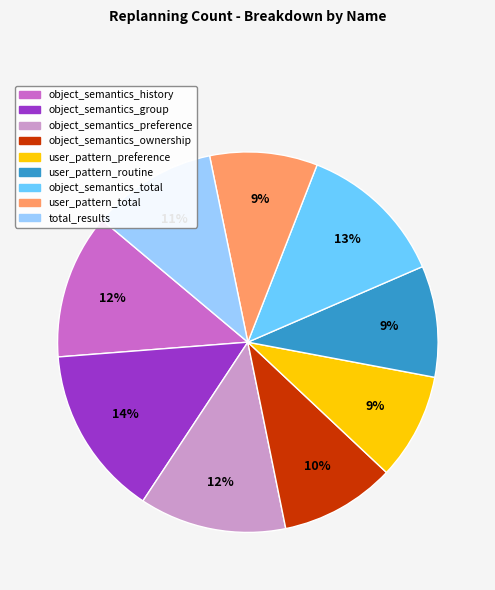

How many segments does this pie chart have?

9